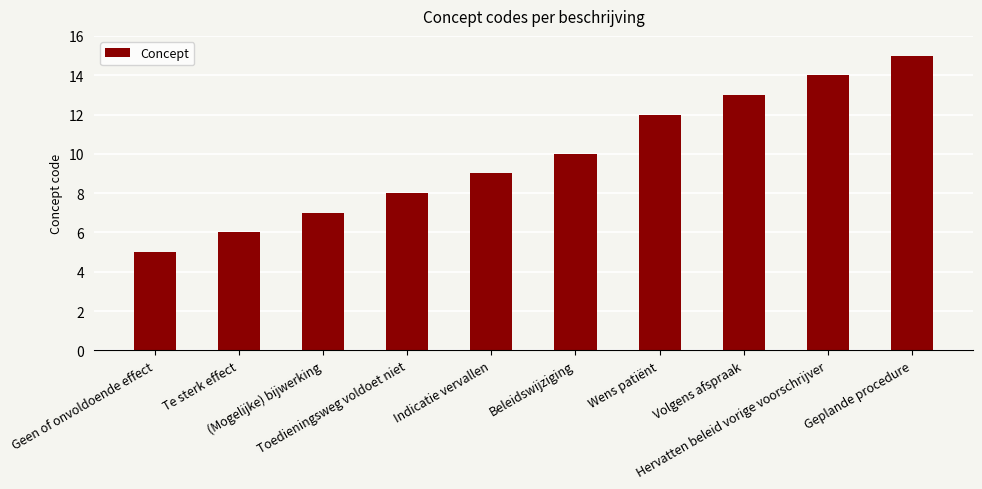

The value at Geplande procedure is 15. True or false?

True